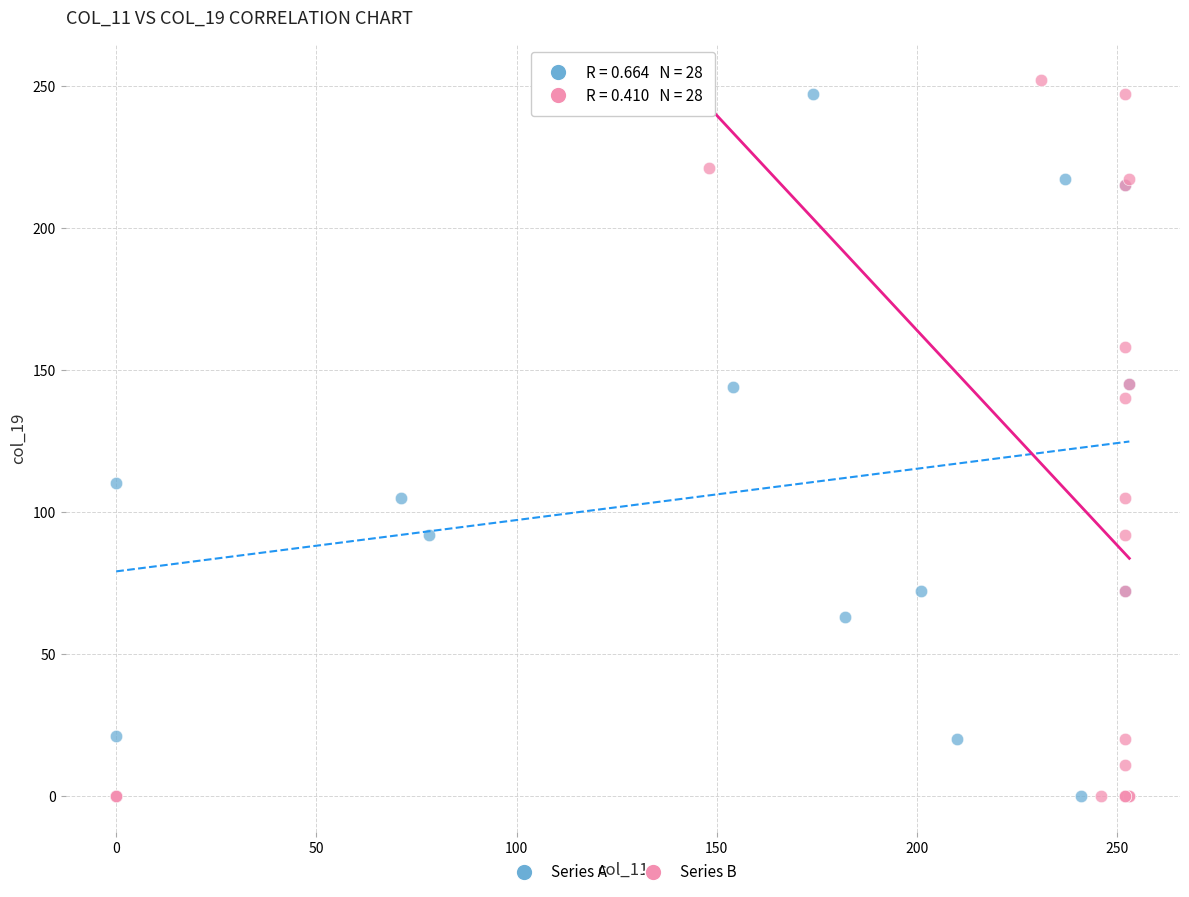

What are all the series names shown in the legend?

Series A, Series B